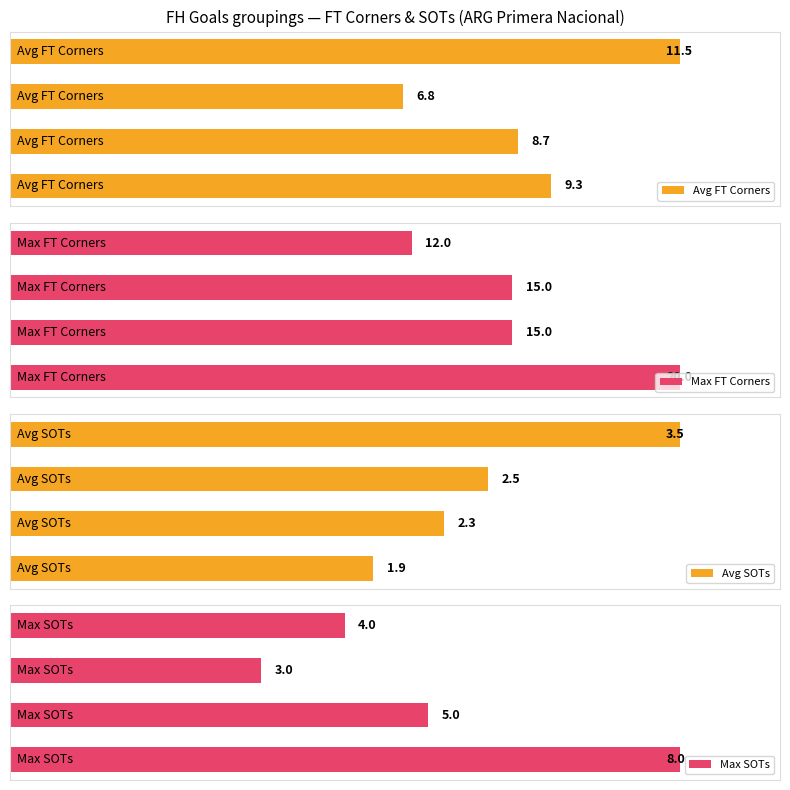

Which series has the largest total across all categories?

Avg FT Corners